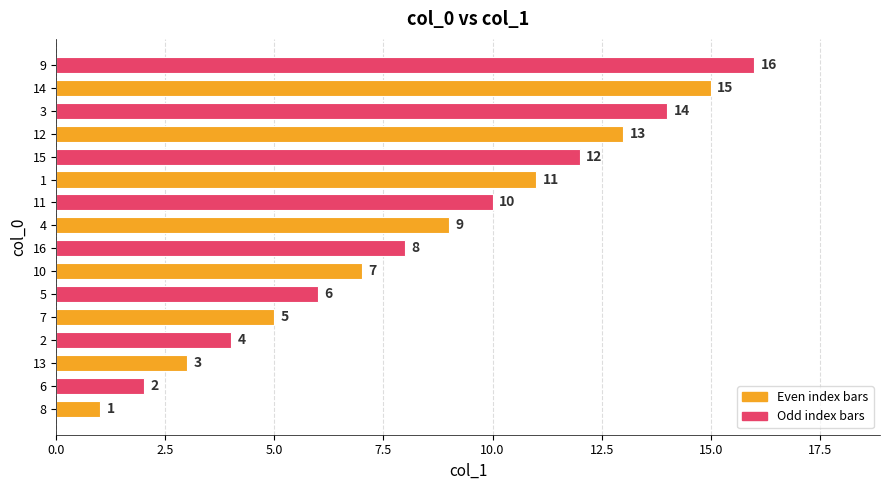

At which category does the chart reach its peak across all series?

9